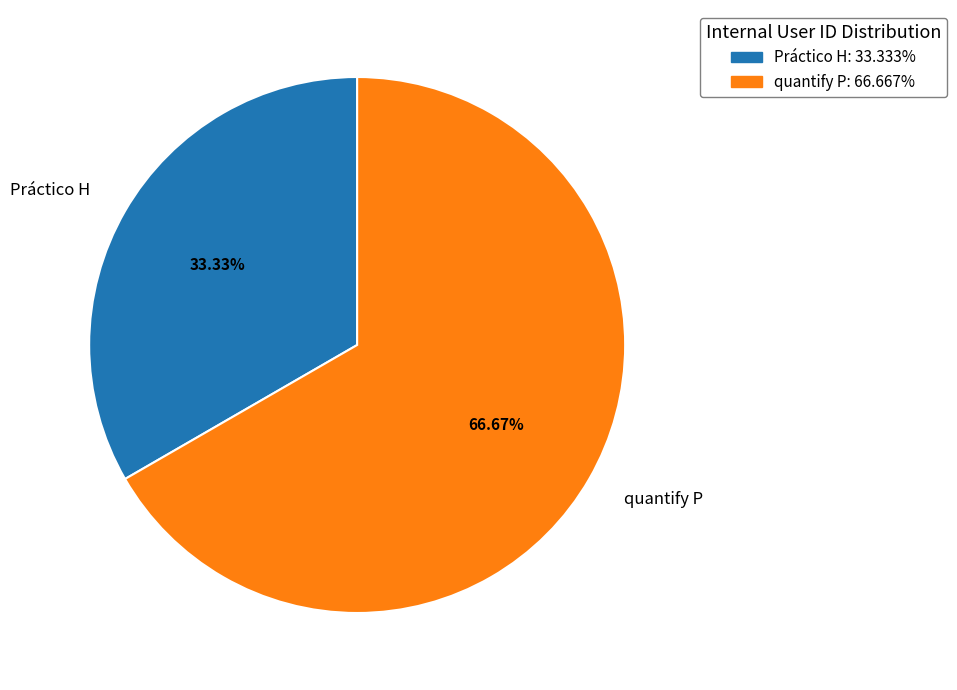

Is there any slice that represents more than half of the pie?

Yes